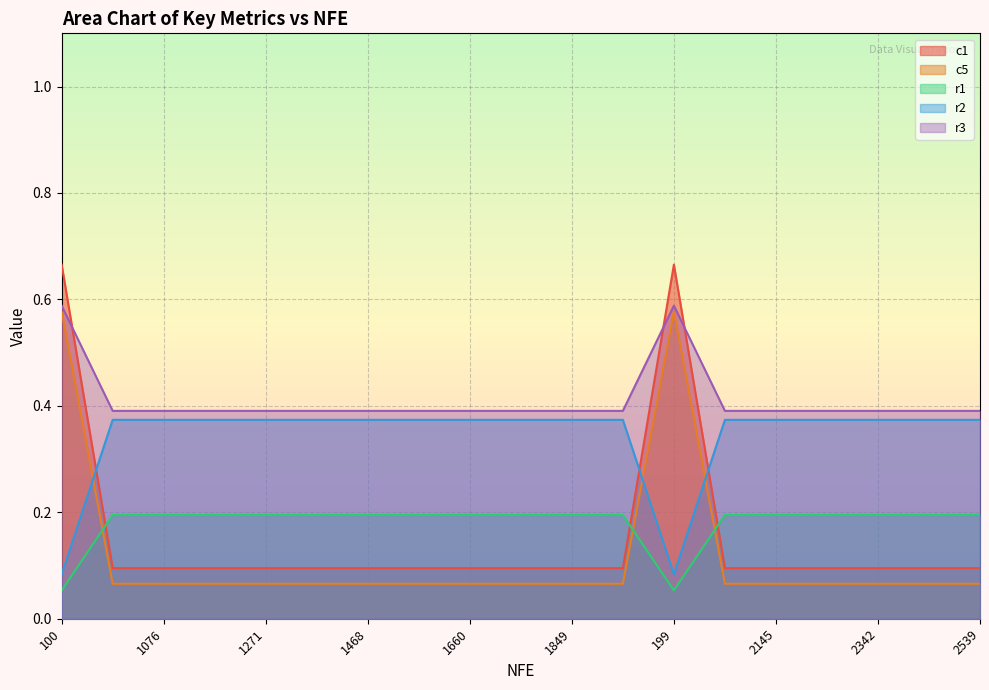

True or false: r3 and c5 intersect in this chart.

False